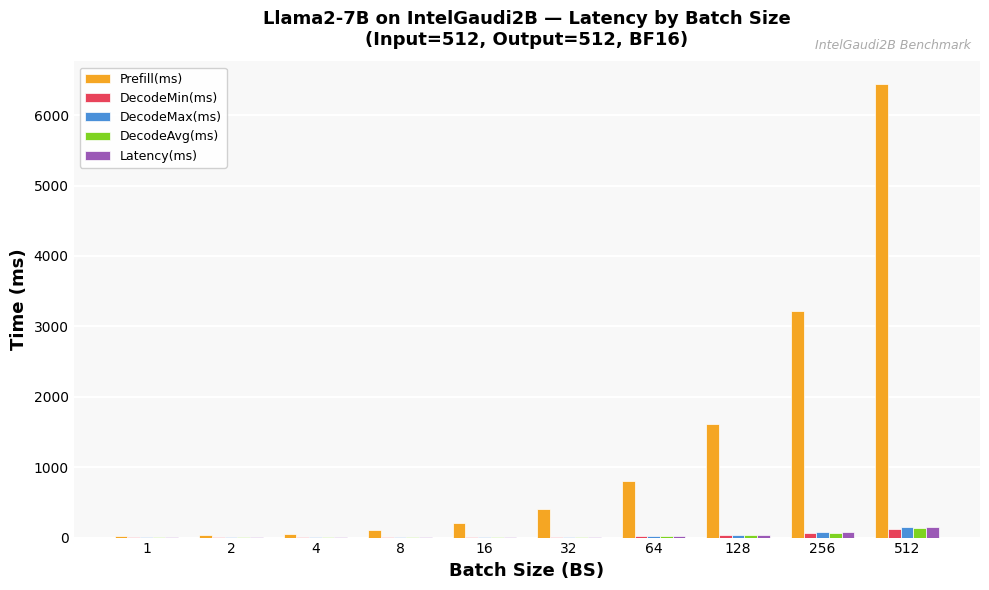

What is the greatest value displayed?

6440.9